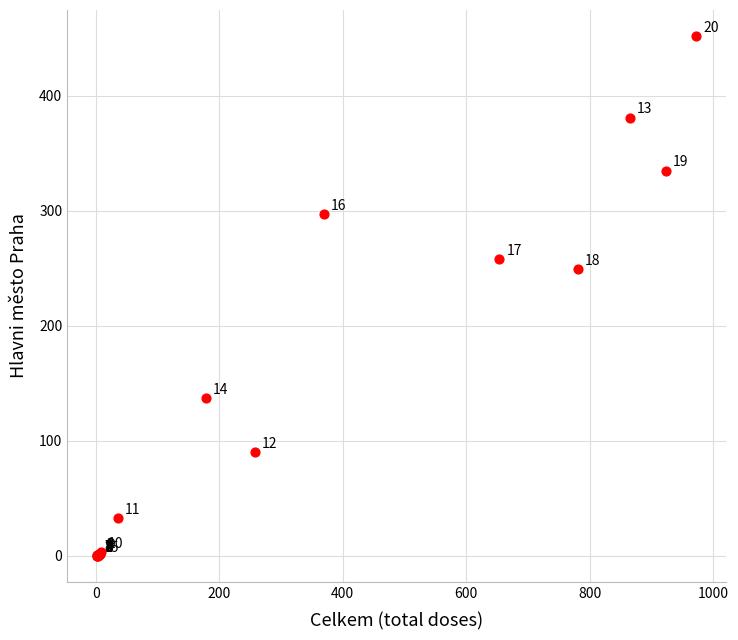

What Y value in the scatter plot is closest to 226?

249